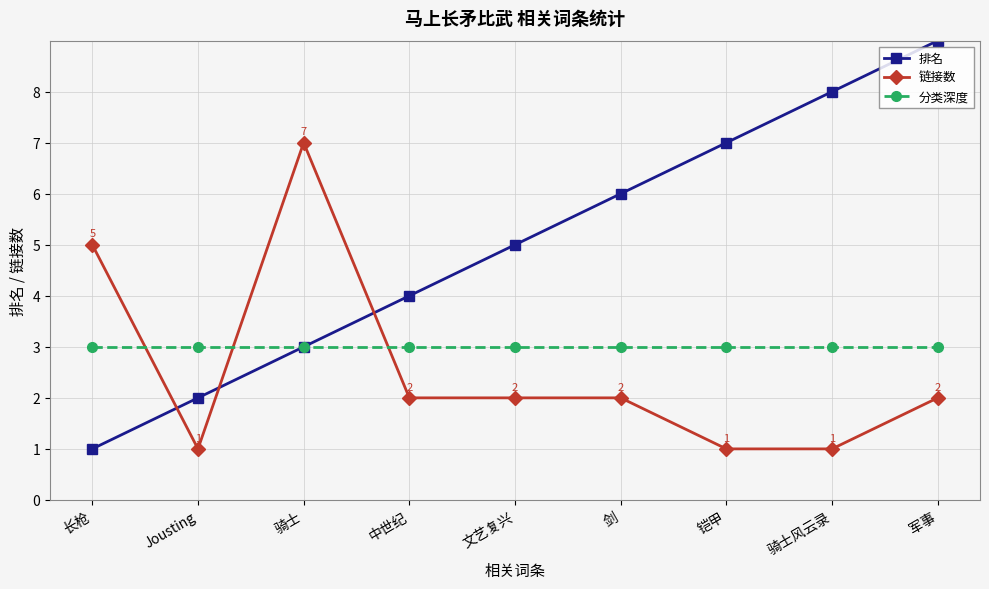

What is the sum of the 排名 values at 长枪 and 文艺复兴?

6